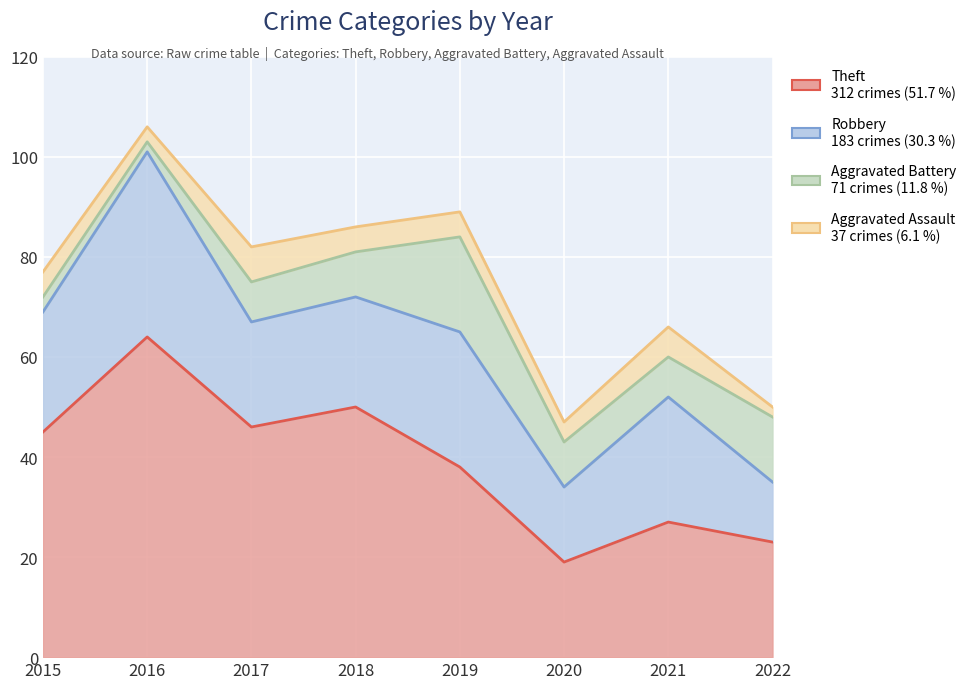

Where does the Aggravated Battery series first go above 9?

2019